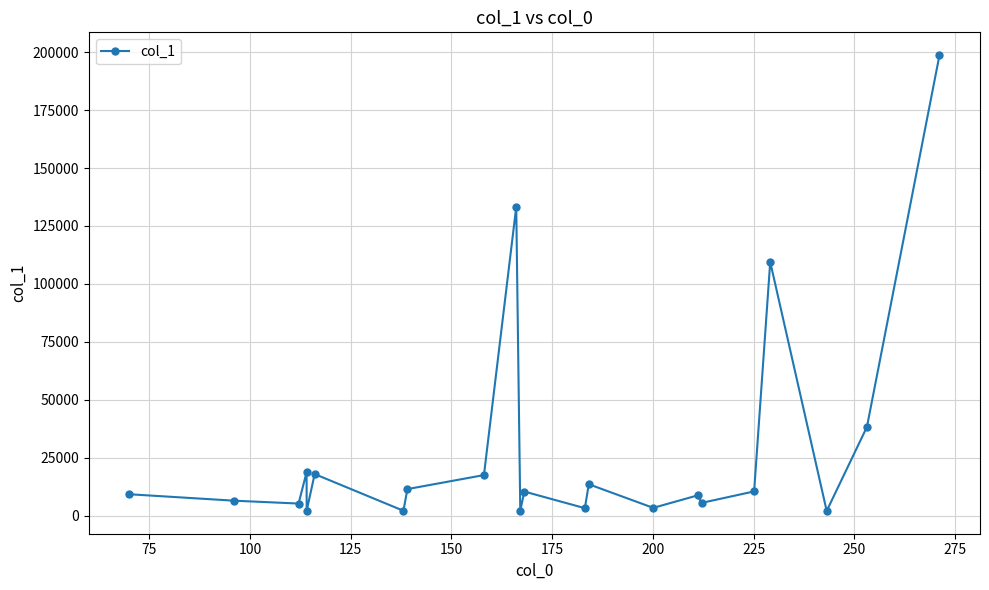

True or false: there are more than 0 points higher than both neighbors.

True